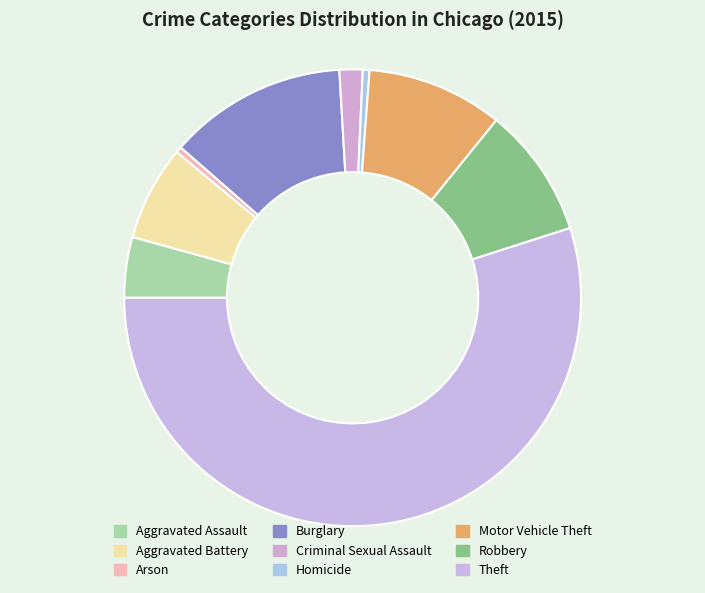

What percentage is NOT represented by Homicide?

99.5%